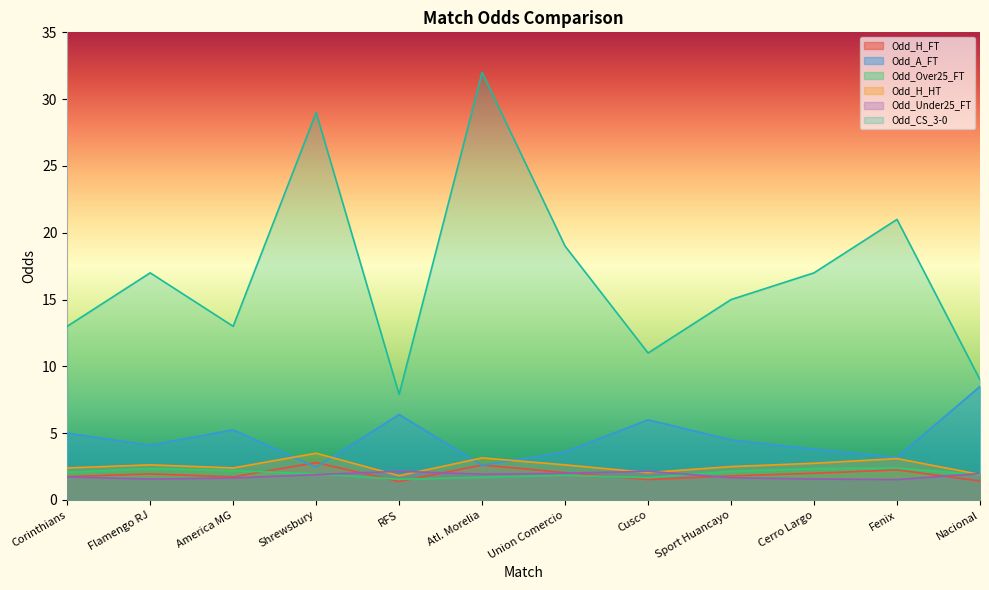

Is the value of Odd_H_FT at America MG greater than the value of Odd_CS_3-0 at Corinthians?

No